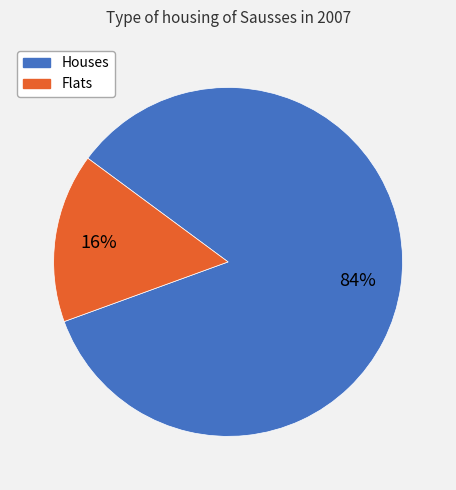

How many segments does this pie chart have?

2